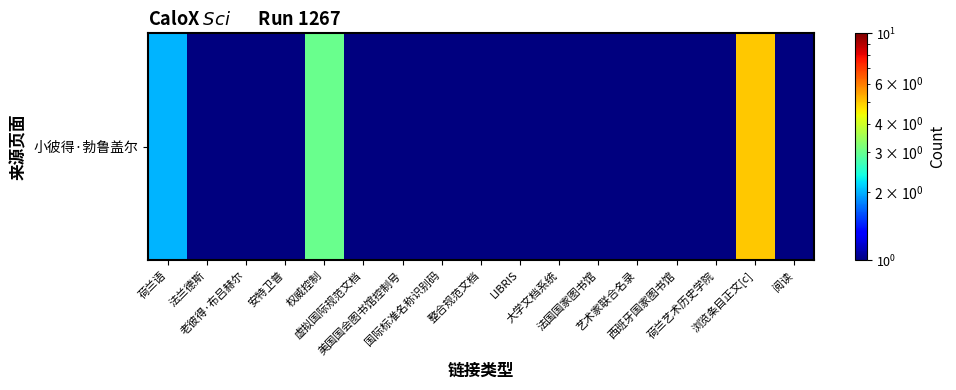

True or false: the data shows 2 at 美国国会图书馆控制号.

False